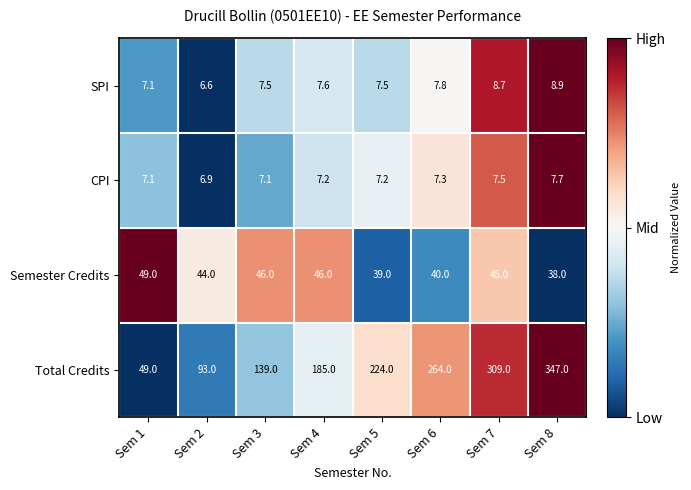

Count the number of categories in the chart.

8